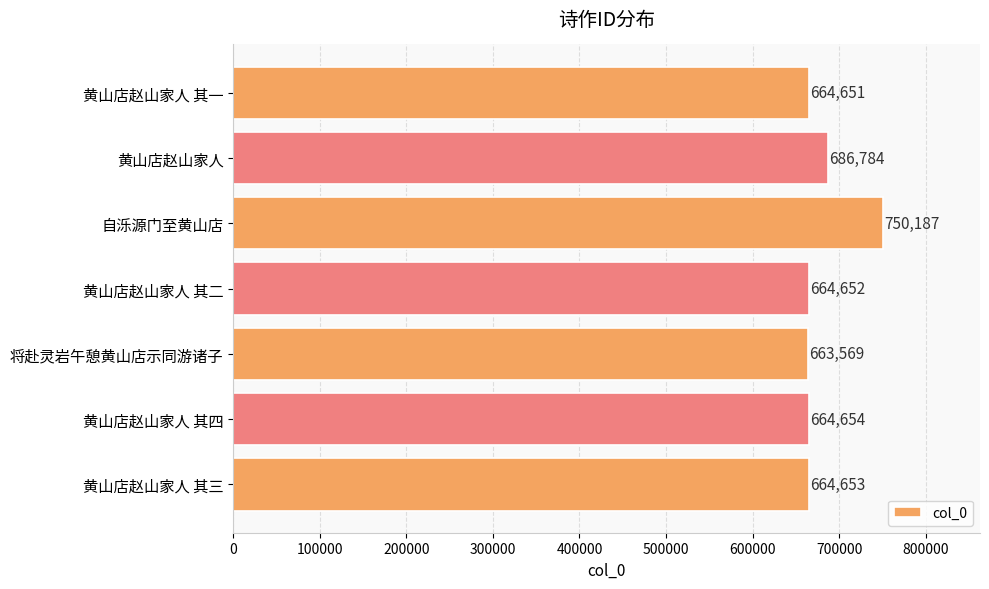

What is the label of the 6th bar from the top?

黄山店赵山家人 其四